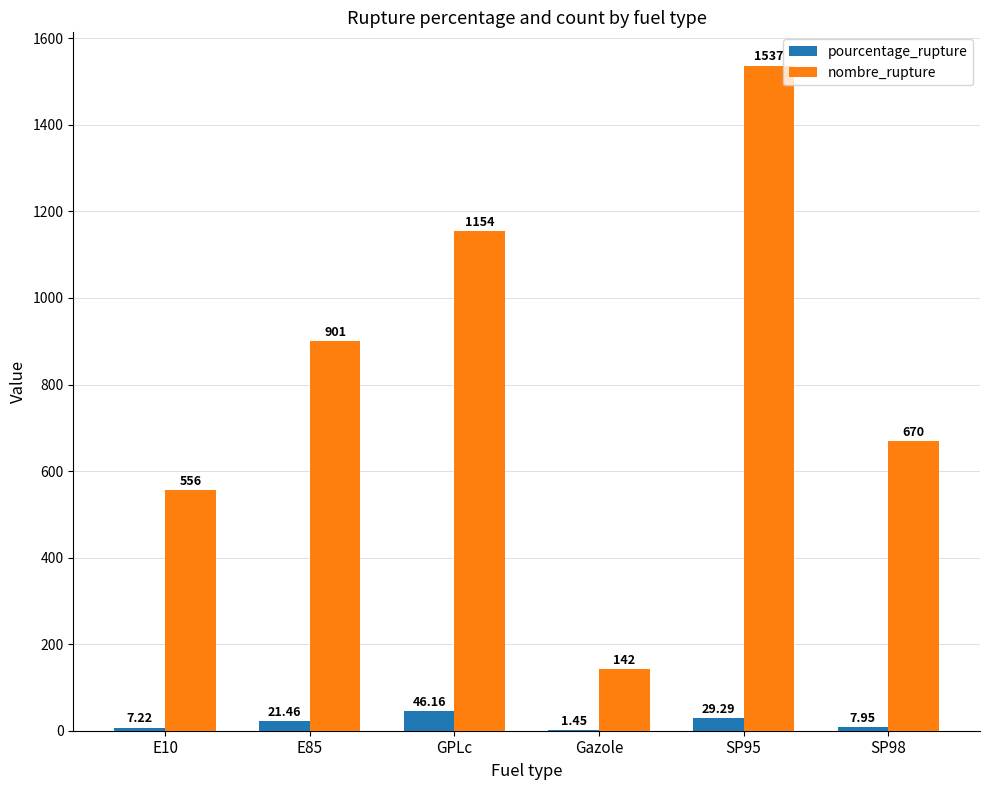

Between Gazole and SP98, which series saw the biggest shift?

nombre_rupture